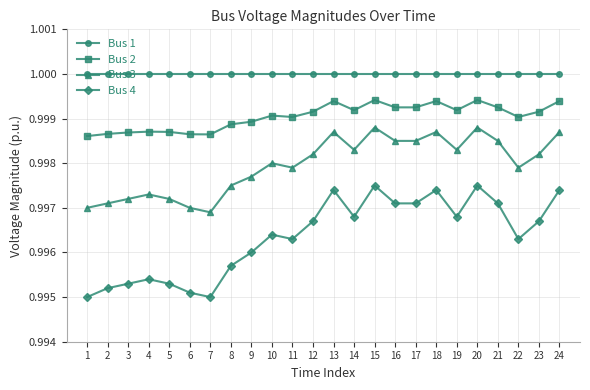

Which series has the largest total across all categories?

Bus 1